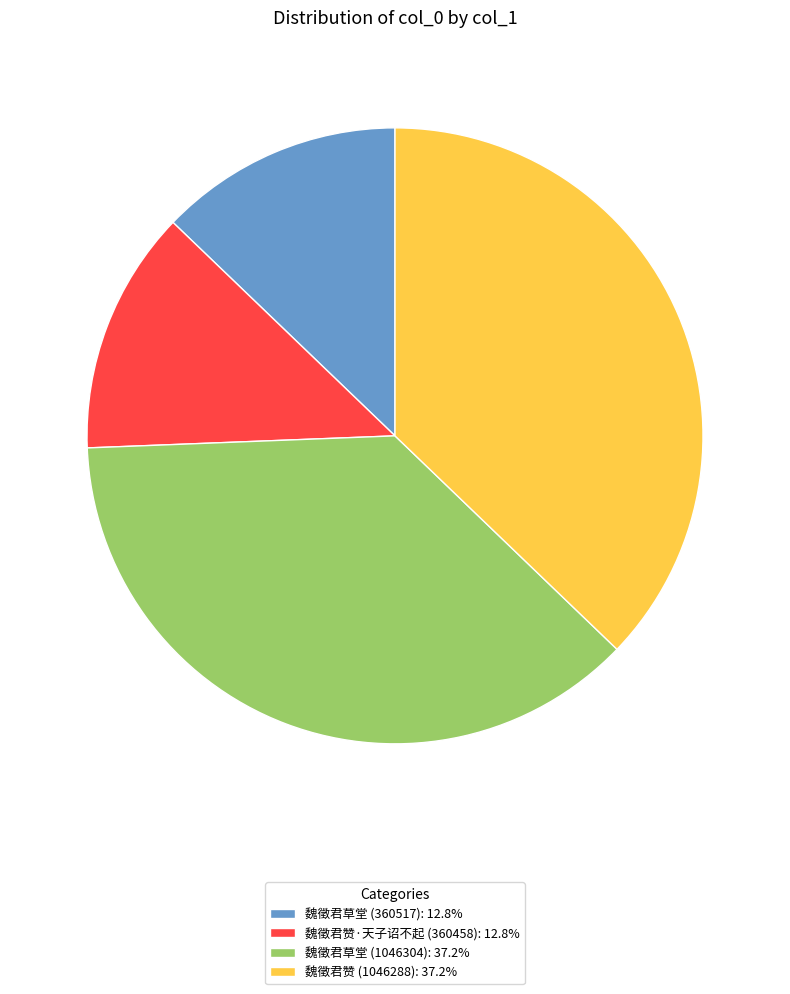

Count the number of slices in the pie.

4